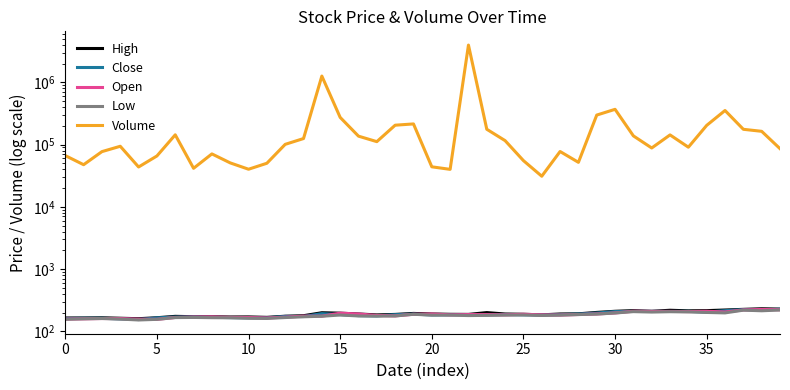

Is it true that Close equals 214.6 at 36?

True